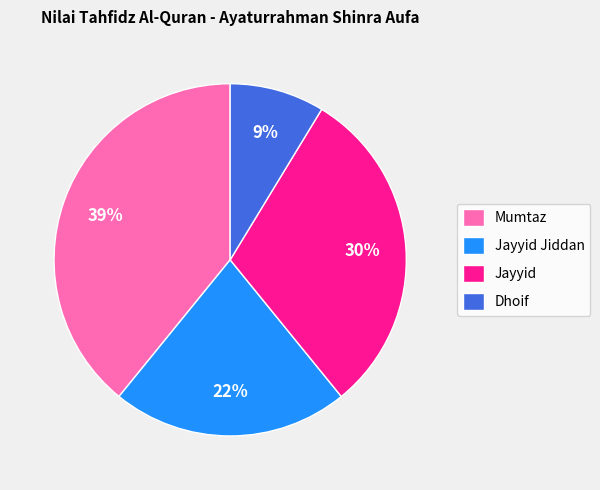

Is there a majority slice in this chart?

No